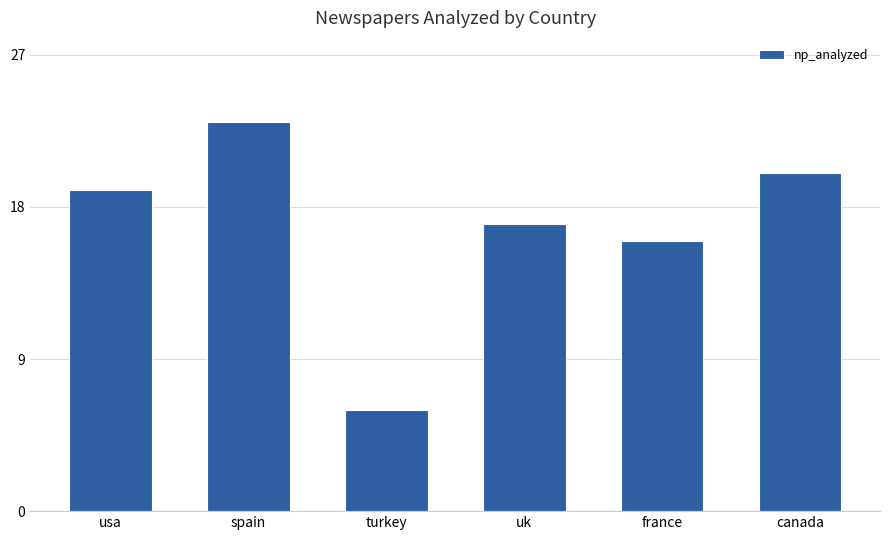

What is the change in value from usa to turkey?

-13